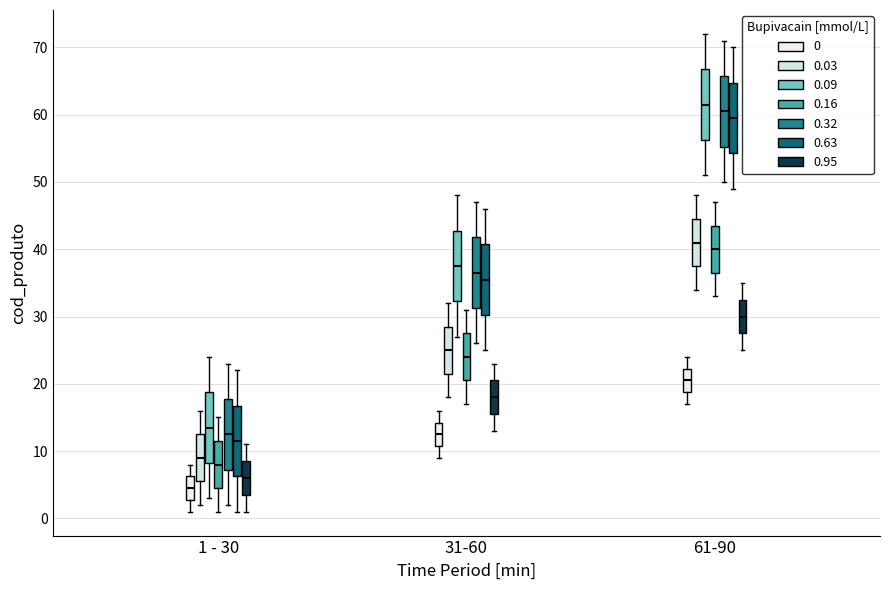

Reading left to right, read every box against the y-axis: the position of its median line, the range the box covers, and the ends of its whiskers. The values are not printed on the chart, so give them approximately, as read against the axis.

1 - 30 (0): median 5, box 3 to 6, whiskers 1 to 8
1 - 30 (0.03): median 9, box 6 to 13, whiskers 2 to 16
1 - 30 (0.09): median 14, box 8 to 19, whiskers 3 to 24
1 - 30 (0.16): median 8, box 5 to 12, whiskers 1 to 15
1 - 30 (0.32): median 13, box 7 to 18, whiskers 2 to 23
1 - 30 (0.63): median 12, box 6 to 17, whiskers 1 to 22
1 - 30 (0.95): median 6, box 4 to 9, whiskers 1 to 11
31-60 (0): median 13, box 11 to 14, whiskers 9 to 16
31-60 (0.03): median 25, box 22 to 29, whiskers 18 to 32
31-60 (0.09): median 38, box 32 to 43, whiskers 27 to 48
31-60 (0.16): median 24, box 21 to 28, whiskers 17 to 31
31-60 (0.32): median 37, box 31 to 42, whiskers 26 to 47
31-60 (0.63): median 36, box 30 to 41, whiskers 25 to 46
31-60 (0.95): median 18, box 16 to 21, whiskers 13 to 23
61-90 (0): median 21, box 19 to 22, whiskers 17 to 24
61-90 (0.03): median 41, box 38 to 45, whiskers 34 to 48
61-90 (0.09): median 62, box 56 to 67, whiskers 51 to 72
61-90 (0.16): median 40, box 37 to 44, whiskers 33 to 47
61-90 (0.32): median 61, box 55 to 66, whiskers 50 to 71
61-90 (0.63): median 60, box 54 to 65, whiskers 49 to 70
61-90 (0.95): median 30, box 28 to 33, whiskers 25 to 35